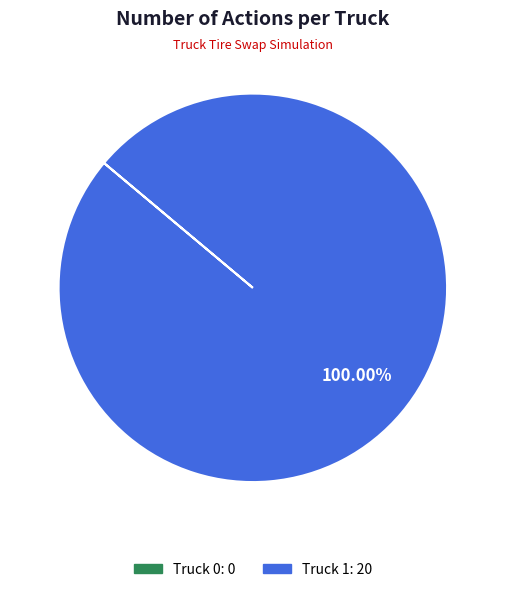

What is the majority slice?

Truck 1